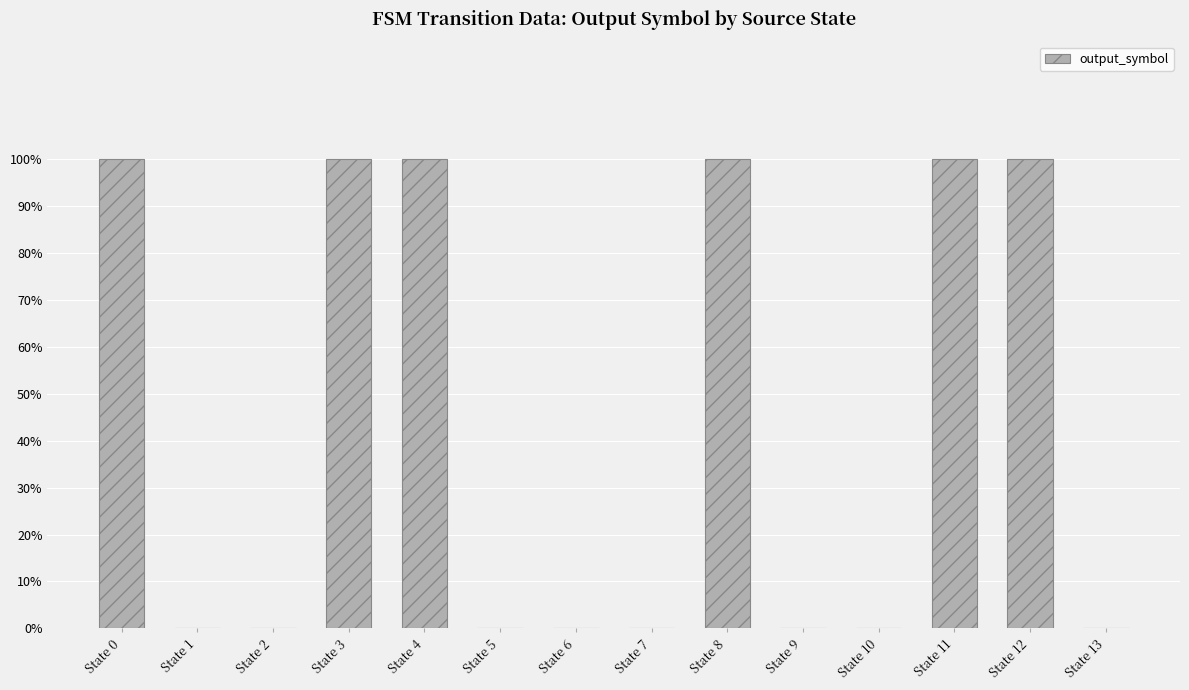

Is it true that the value at State 5 is -1?

False